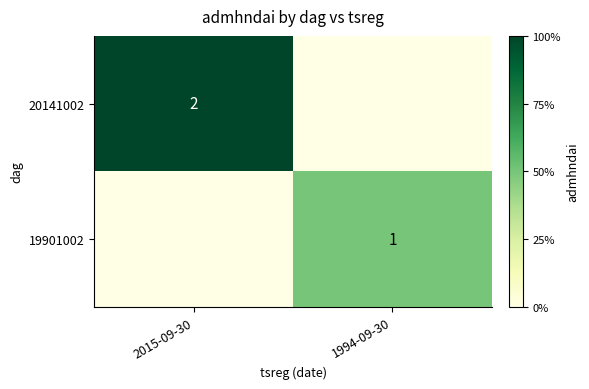

True or false: 20141002 has a value of 2 at 2015-09-30.

True